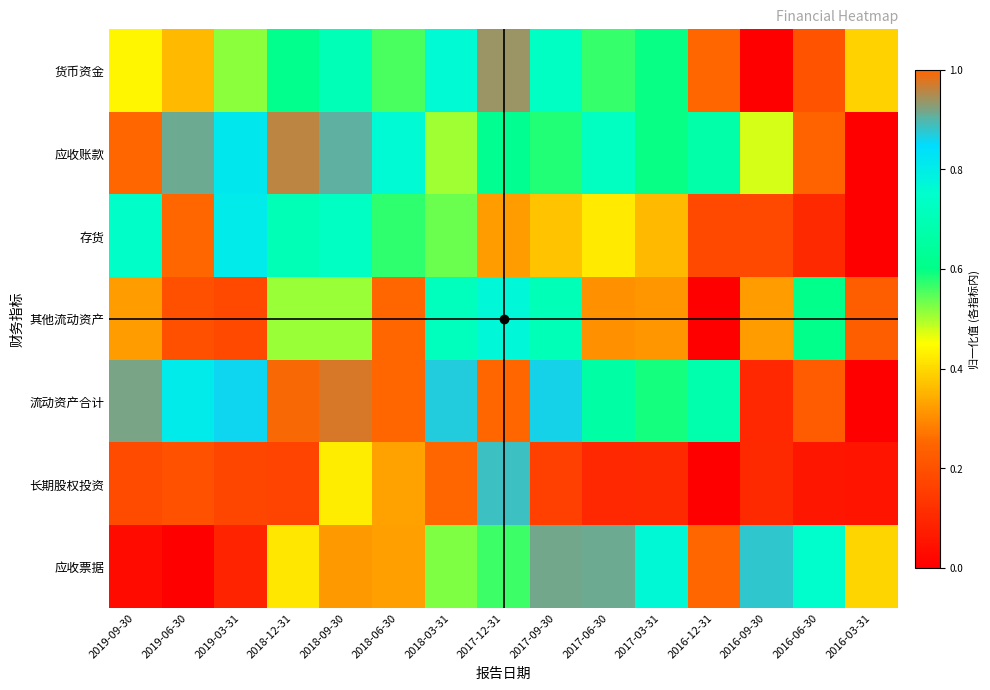

Reading left to right, what are all the values shown in this chart?

货币资金: 2019-09-30=0.4	2019-06-30=0.4	2019-03-31=0.5	2018-12-31=0.6	2018-09-30=0.7	2018-06-30=0.6	2018-03-31=0.8	2017-12-31=0.9	2017-09-30=0.7	2017-06-30=0.6	2017-03-31=0.6	2016-12-31=1.0	2016-09-30=0.0	2016-06-30=0.2	2016-03-31=0.4
应收账款: 2019-09-30=1.0	2019-06-30=0.9	2019-03-31=0.8	2018-12-31=1.0	2018-09-30=0.9	2018-06-30=0.8	2018-03-31=0.5	2017-12-31=0.6	2017-09-30=0.6	2017-06-30=0.7	2017-03-31=0.6	2016-12-31=0.7	2016-09-30=0.5	2016-06-30=0.2	2016-03-31=0.0
存货: 2019-09-30=0.7	2019-06-30=1.0	2019-03-31=0.8	2018-12-31=0.7	2018-09-30=0.7	2018-06-30=0.6	2018-03-31=0.5	2017-12-31=0.3	2017-09-30=0.4	2017-06-30=0.4	2017-03-31=0.4	2016-12-31=0.2	2016-09-30=0.2	2016-06-30=0.1	2016-03-31=0.0
其他流动资产: 2019-09-30=0.3	2019-06-30=0.2	2019-03-31=0.2	2018-12-31=0.5	2018-09-30=0.5	2018-06-30=1.0	2018-03-31=0.7	2017-12-31=0.8	2017-09-30=0.7	2017-06-30=0.3	2017-03-31=0.3	2016-12-31=0.0	2016-09-30=0.3	2016-06-30=0.6	2016-03-31=0.2
流动资产合计: 2019-09-30=0.9	2019-06-30=0.8	2019-03-31=0.9	2018-12-31=1.0	2018-09-30=1.0	2018-06-30=1.0	2018-03-31=0.9	2017-12-31=1.0	2017-09-30=0.9	2017-06-30=0.7	2017-03-31=0.6	2016-12-31=0.7	2016-09-30=0.1	2016-06-30=0.2	2016-03-31=0.0
长期股权投资: 2019-09-30=0.2	2019-06-30=0.2	2019-03-31=0.2	2018-12-31=0.2	2018-09-30=0.4	2018-06-30=0.3	2018-03-31=1.0	2017-12-31=0.9	2017-09-30=0.2	2017-06-30=0.1	2017-03-31=0.1	2016-12-31=0.0	2016-09-30=0.1	2016-06-30=0.1	2016-03-31=0.1
应收票据: 2019-09-30=0.0	2019-06-30=0.0	2019-03-31=0.1	2018-12-31=0.4	2018-09-30=0.3	2018-06-30=0.3	2018-03-31=0.5	2017-12-31=0.6	2017-09-30=0.9	2017-06-30=0.9	2017-03-31=0.8	2016-12-31=1.0	2016-09-30=0.9	2016-06-30=0.8	2016-03-31=0.4